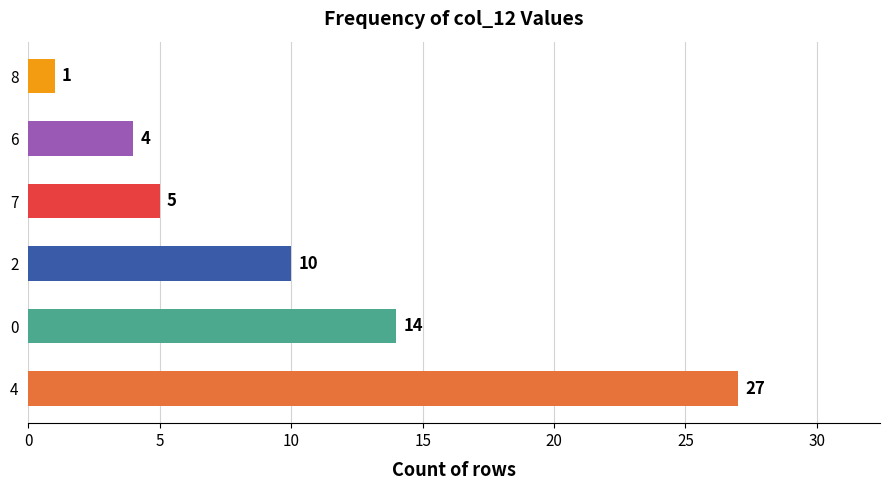

Is it true that the value at 7 is 5?

True